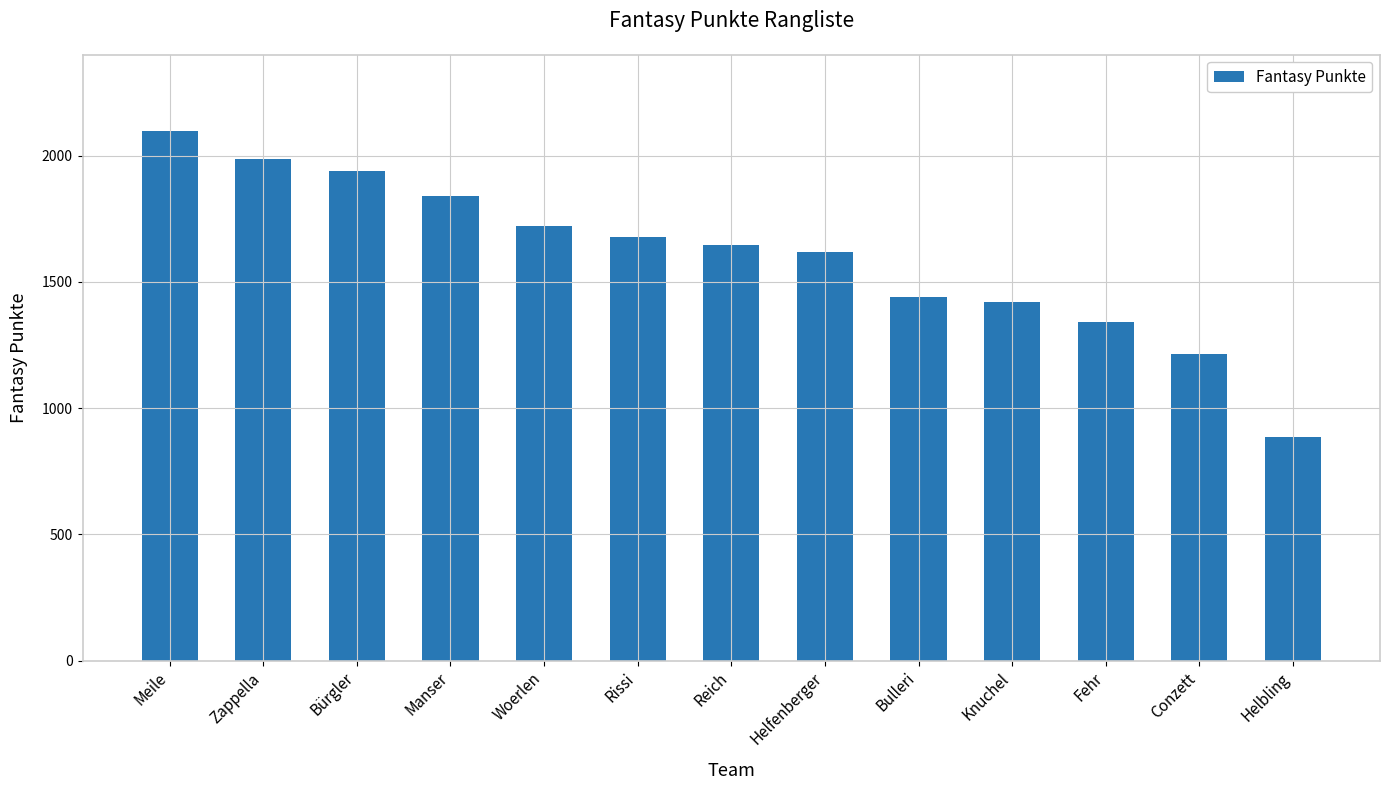

Approximately how many times larger is the value at Reich compared to Fehr?

1.2